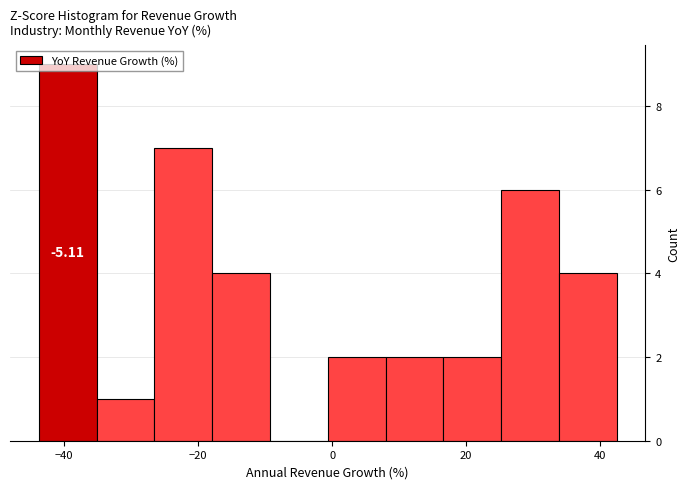

Which range on the x-axis has the tallest bar?

-44 to -36